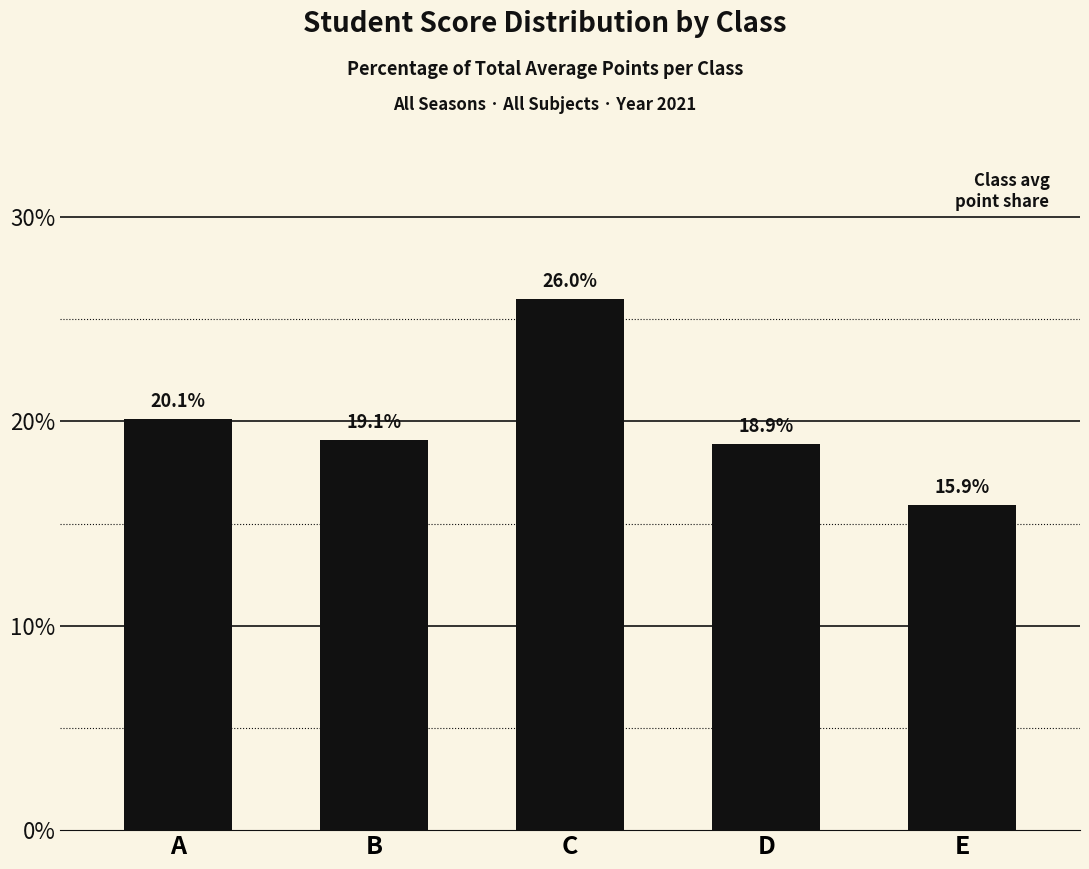

How many bars are there in total?

5